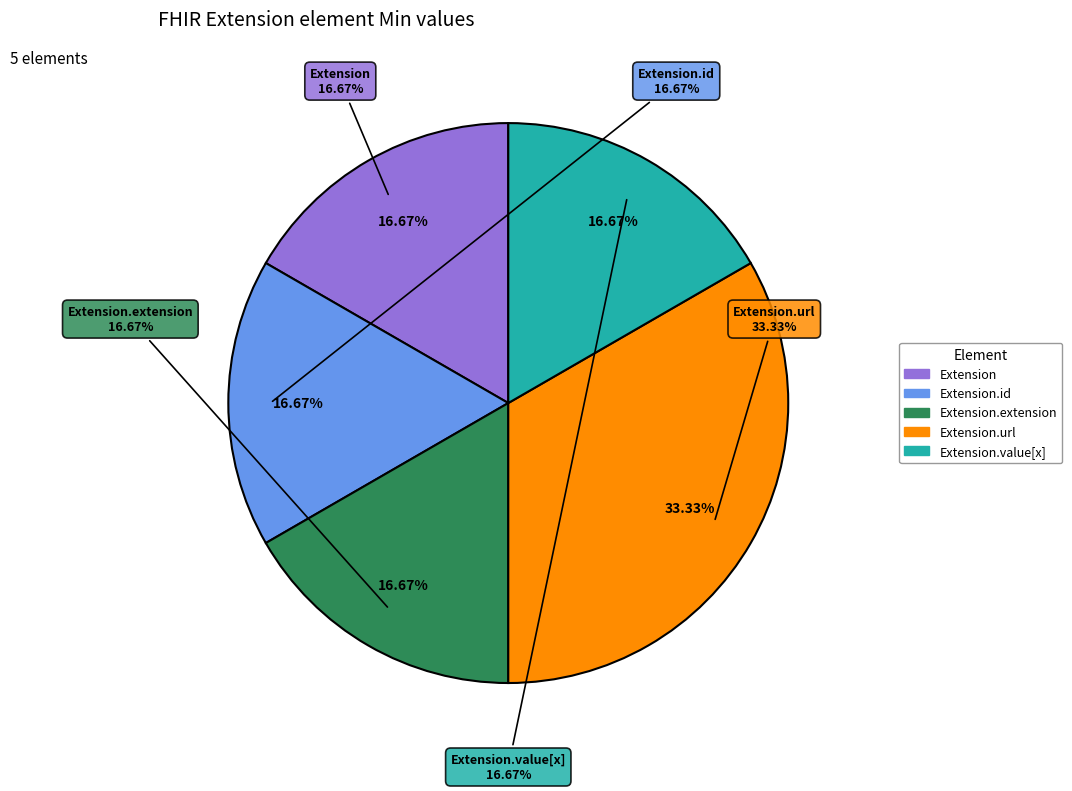

Count the number of slices in the pie.

5